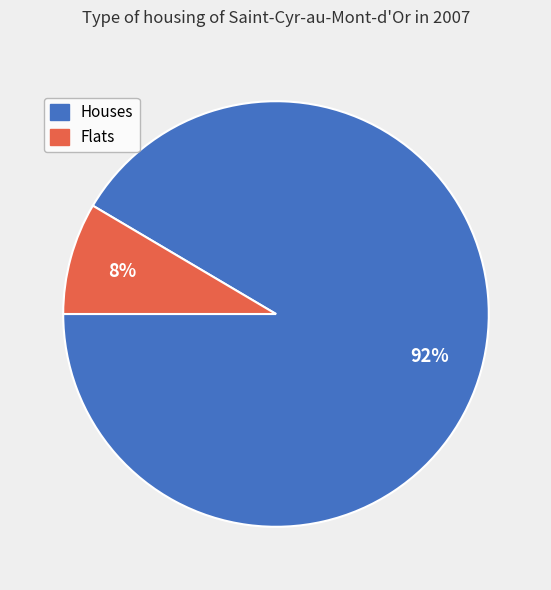

To the nearest percent, what is the average slice percentage?

50%